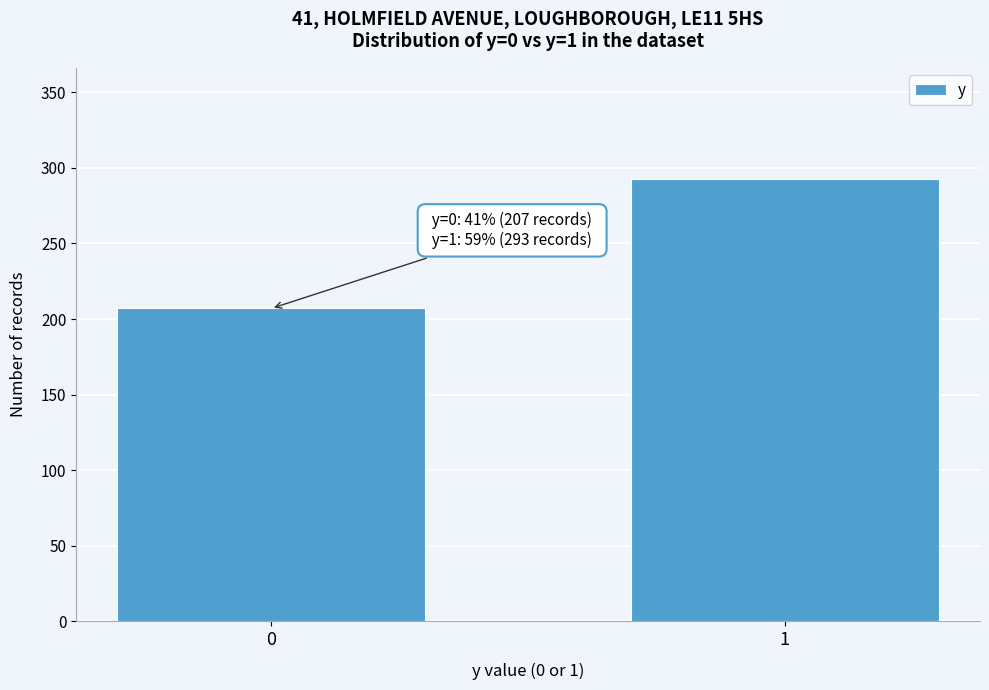

Reading left to right, list all the values displayed in this chart.

207	293